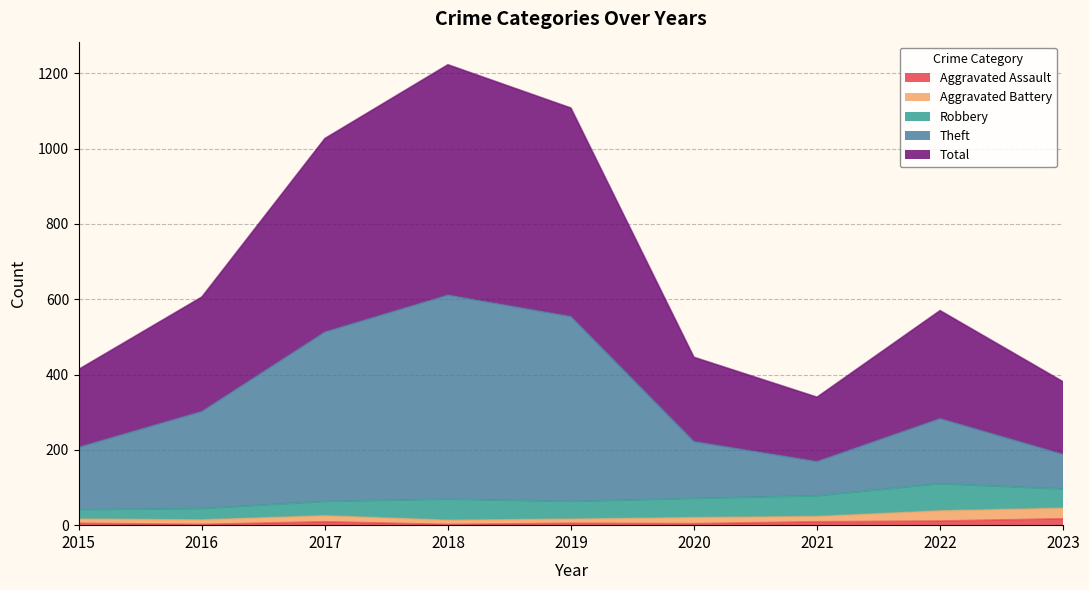

Which series has the largest total across all categories?

Total